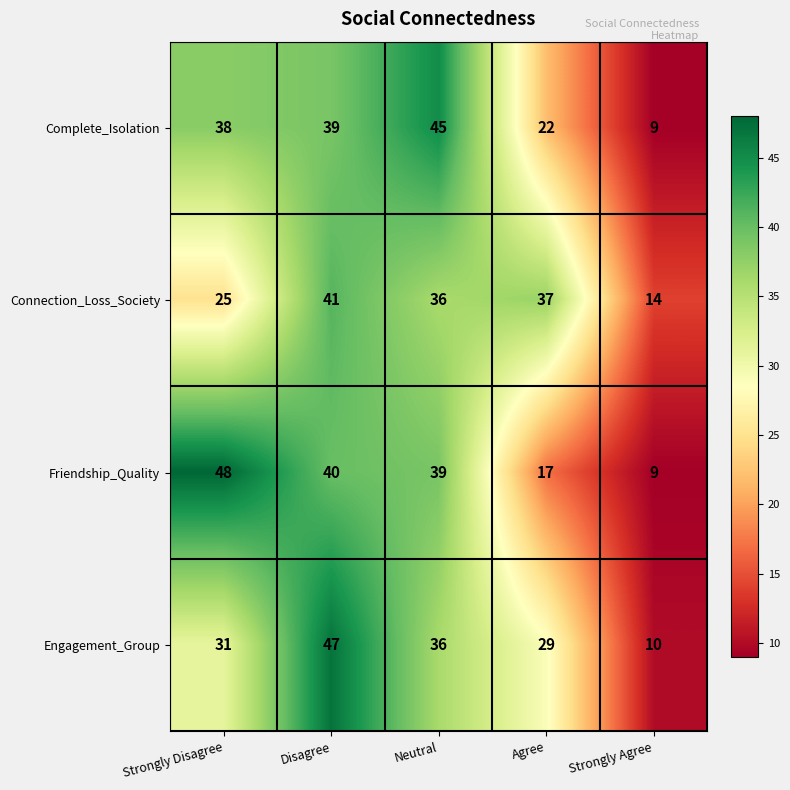

How many values in the Friendship_Quality series are below 39?

2